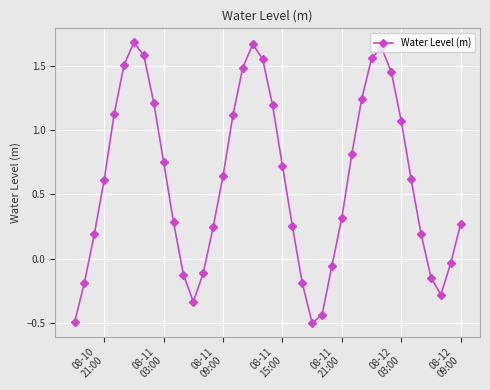

What is the smallest value displayed?

-0.5